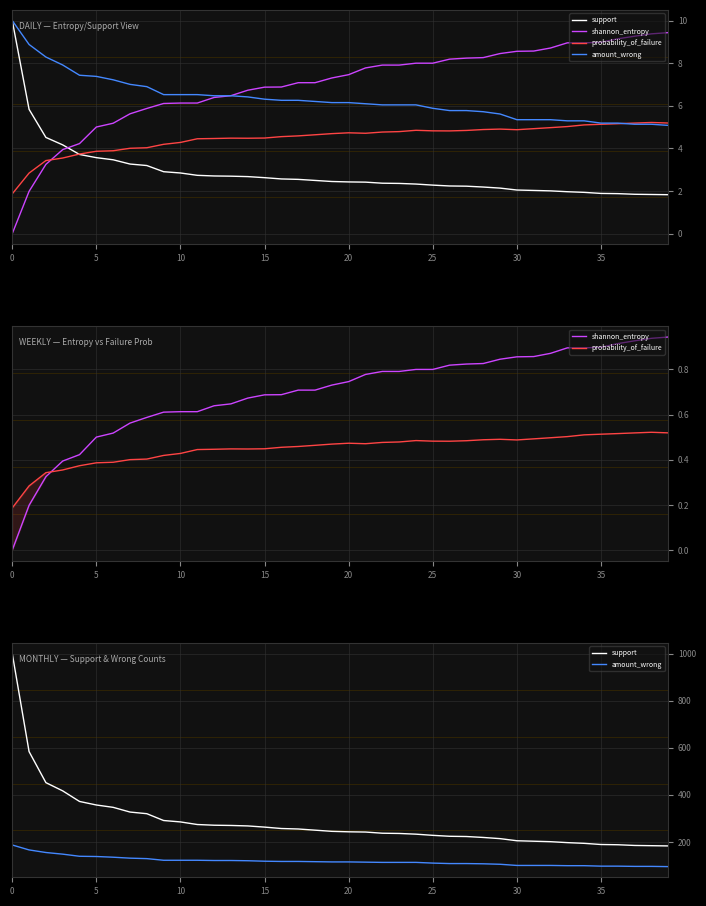

Reading left to right, what are all the values shown in this chart?

support: 1001.0	584.0	452.0	417.0	372.0	357.0	347.0	327.0	320.0	291.0	285.0	274.0	271.0	270.0	268.0	263.0	257.0	255.0	250.0	245.0	243.0	242.0	237.0	236.0	233.0	228.0	224.0	223.0	219.0	214.0	205.0	203.0	201.0	197.0	194.0	189.0	188.0	185.0	184.0	183.0
shannon_entropy: 0.0	0.2	0.3	0.4	0.4	0.5	0.5	0.6	0.6	0.6	0.6	0.6	0.6	0.6	0.7	0.7	0.7	0.7	0.7	0.7	0.7	0.8	0.8	0.8	0.8	0.8	0.8	0.8	0.8	0.8	0.9	0.9	0.9	0.9	0.9	0.9	0.9	0.9	0.9	0.9
probability_of_failure: 0.2	0.3	0.3	0.4	0.4	0.4	0.4	0.4	0.4	0.4	0.4	0.4	0.4	0.4	0.4	0.4	0.5	0.5	0.5	0.5	0.5	0.5	0.5	0.5	0.5	0.5	0.5	0.5	0.5	0.5	0.5	0.5	0.5	0.5	0.5	0.5	0.5	0.5	0.5	0.5
amount_wrong: 187.0	166.0	155.0	148.0	139.0	138.0	135.0	131.0	129.0	122.0	122.0	122.0	121.0	121.0	120.0	118.0	117.0	117.0	116.0	115.0	115.0	114.0	113.0	113.0	113.0	110.0	108.0	108.0	107.0	105.0	100.0	100.0	100.0	99.0	99.0	97.0	97.0	96.0	96.0	95.0